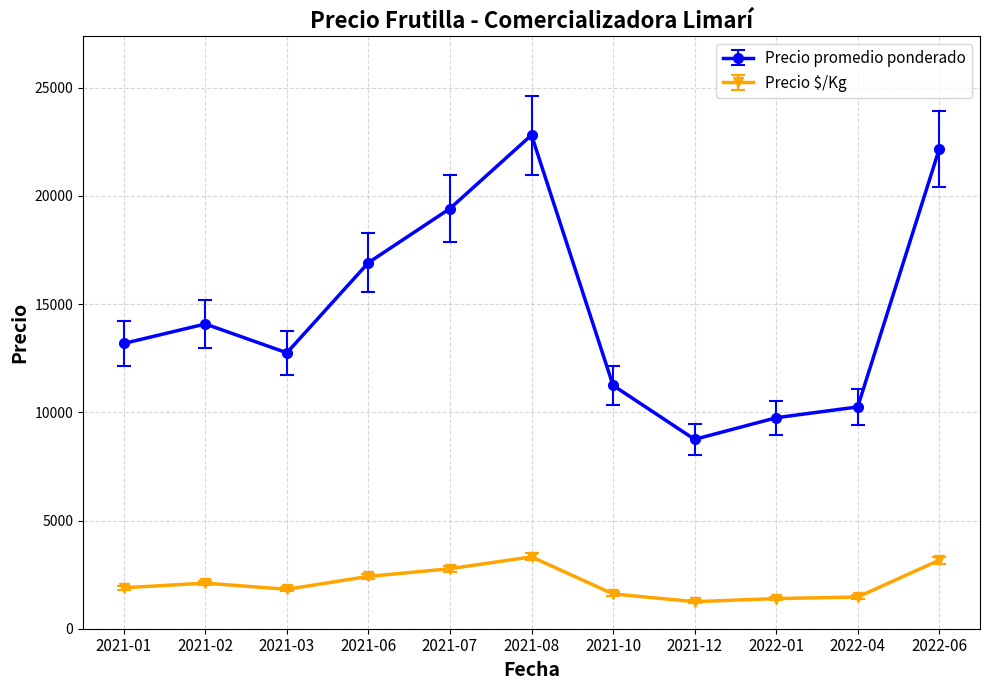

List the series in order of their peak value, highest first.

Precio promedio ponderado, Precio $/Kg